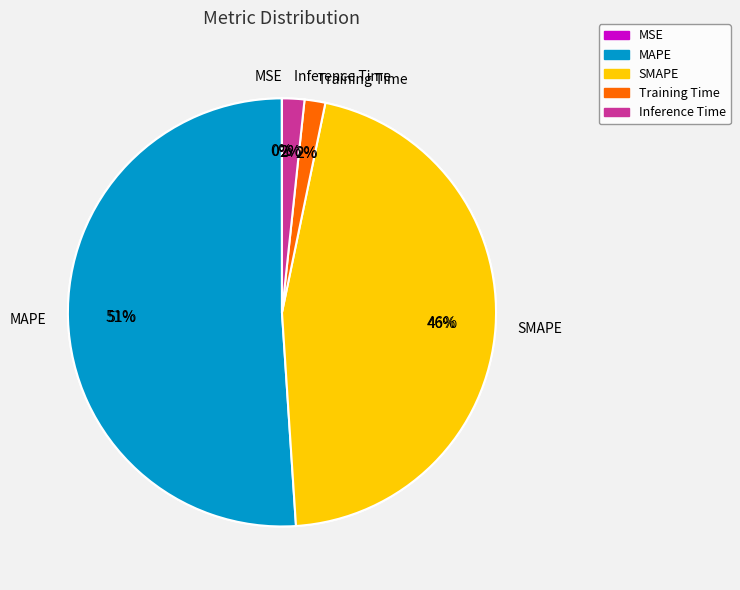

Do MAPE and Inference Time together represent more than half of the pie?

Yes